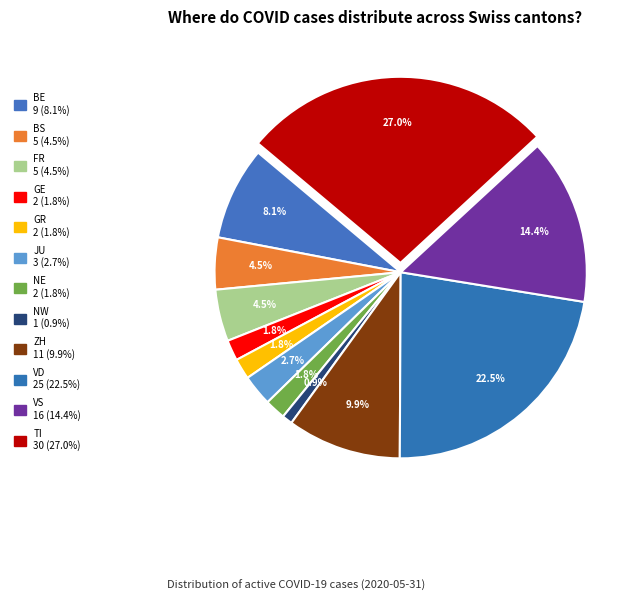

How many slices are in this pie chart?

12